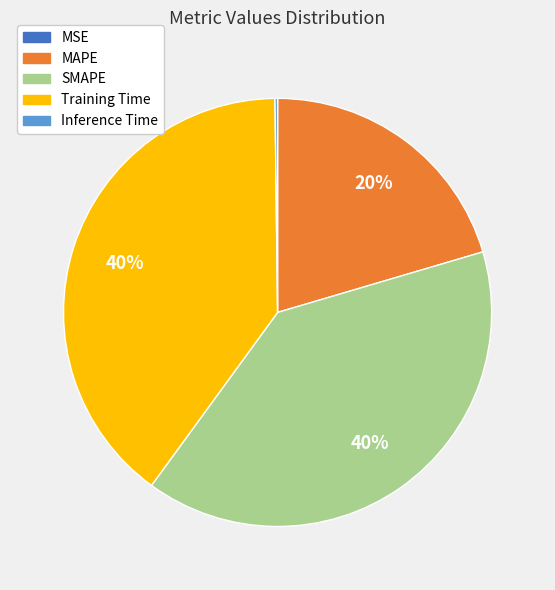

The SMAPE slice represents 46% of the pie. True or false?

False